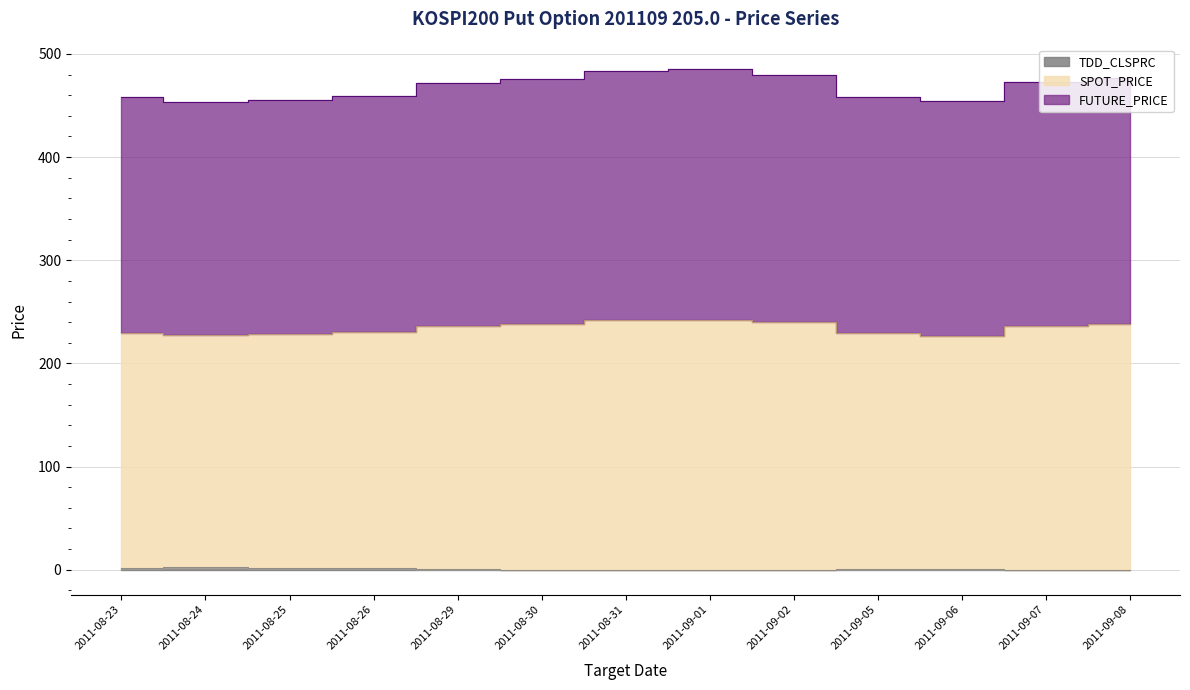

What are all the series names shown in the legend?

FUTURE_PRICE, SPOT_PRICE, TDD_CLSPRC